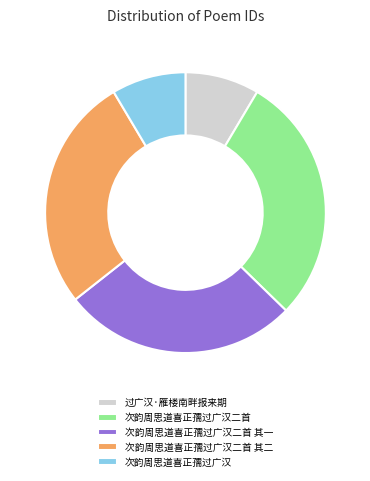

Is there a majority slice in this chart?

No